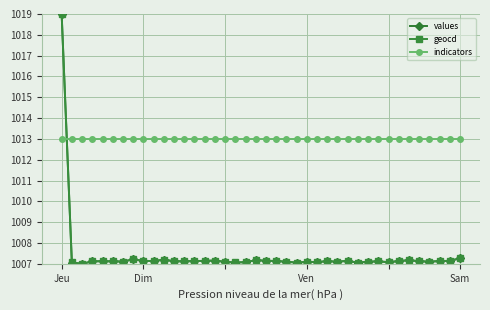

Count the number of data series in this chart.

3